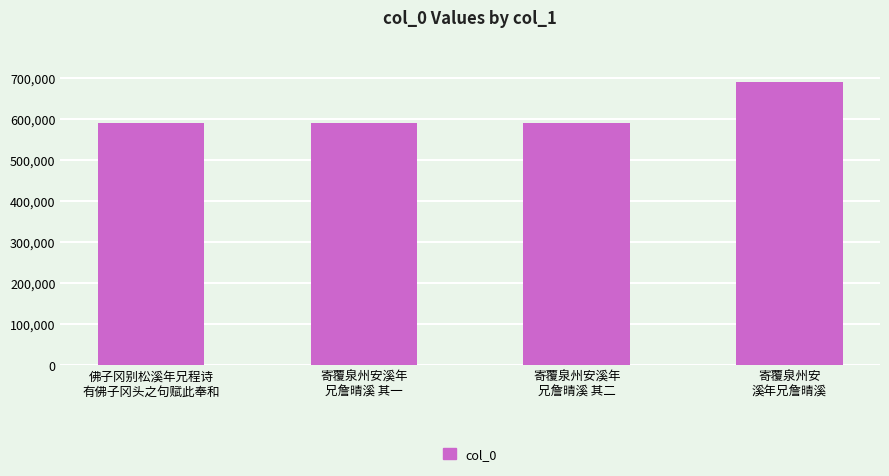

What is the sum of all values?

2460904